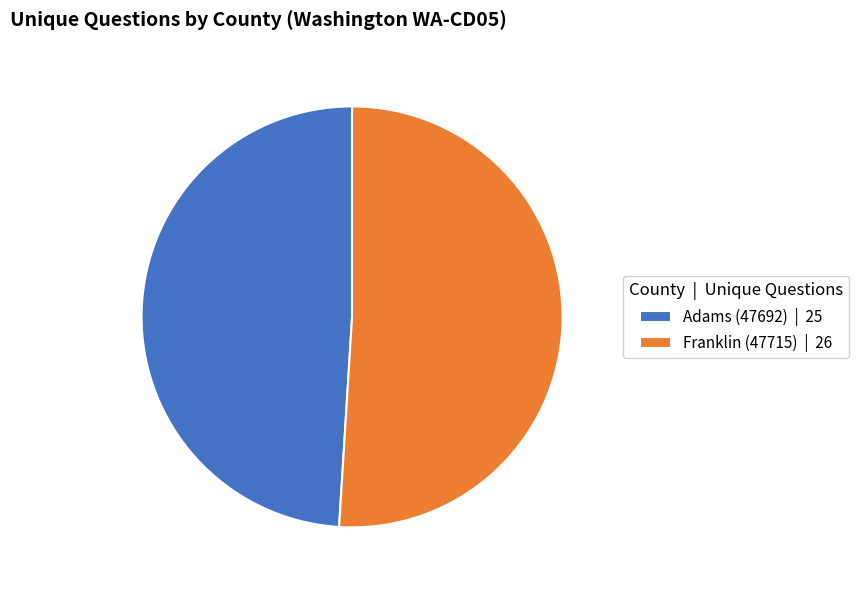

Approximately how many times larger is the value at Adams (47692) | 25 compared to Franklin (47715) | 26?

1.0